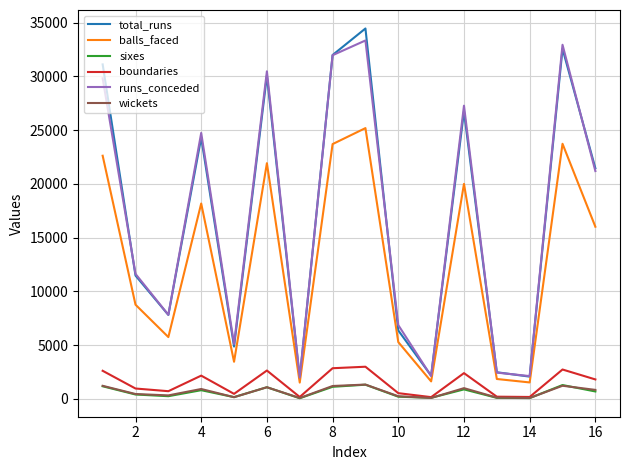

What is the difference between the second highest and second lowest values in the runs_conceded series?

30819